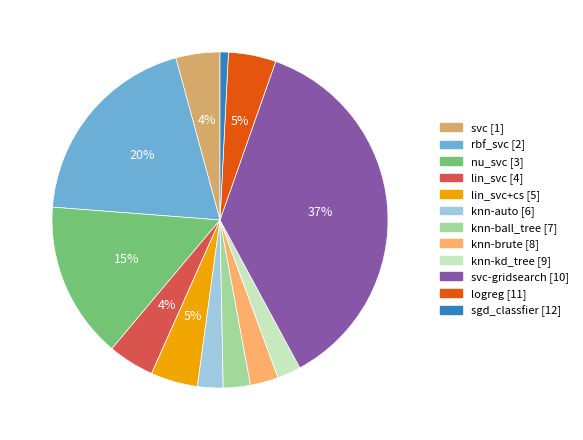

To the nearest percent, what is the difference between the largest and smallest slice percentages?

36%